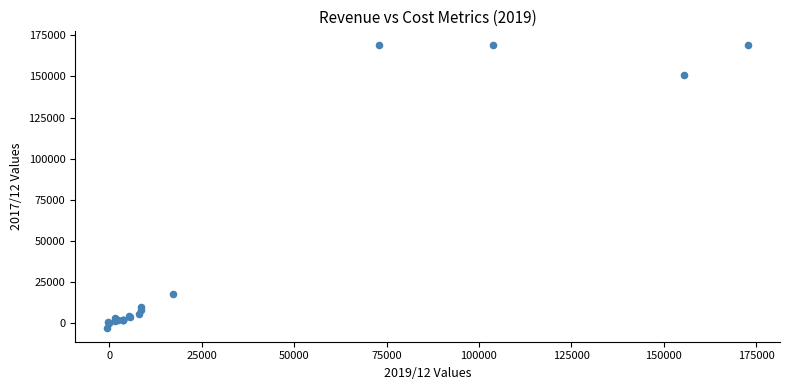

What Y value in the scatter plot is closest to 83079?

17789.6